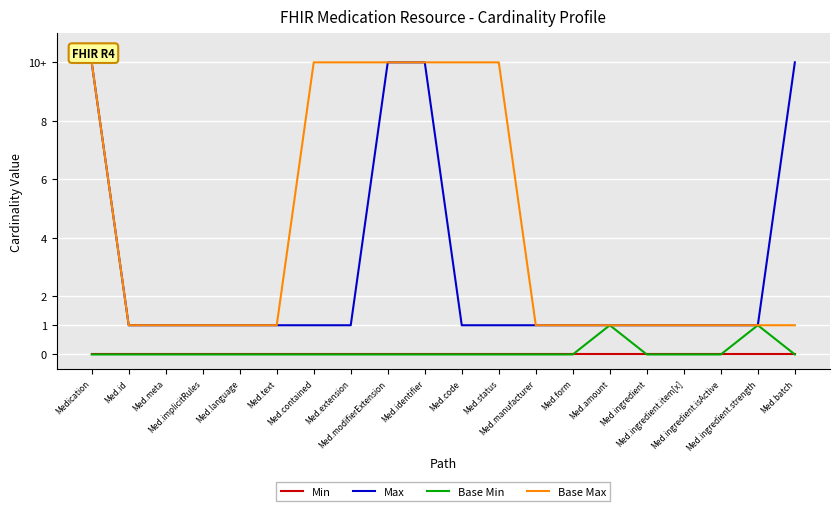

What are all the series names shown in the legend?

Min, Max, Base Min, Base Max